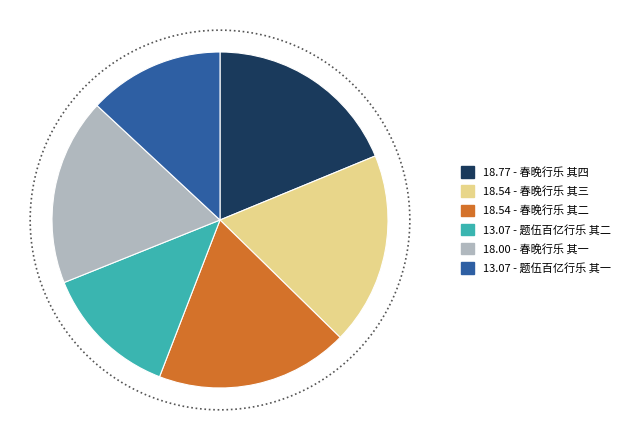

What percentage is the 春晚行乐 其一 slice, to the nearest percent?

18%